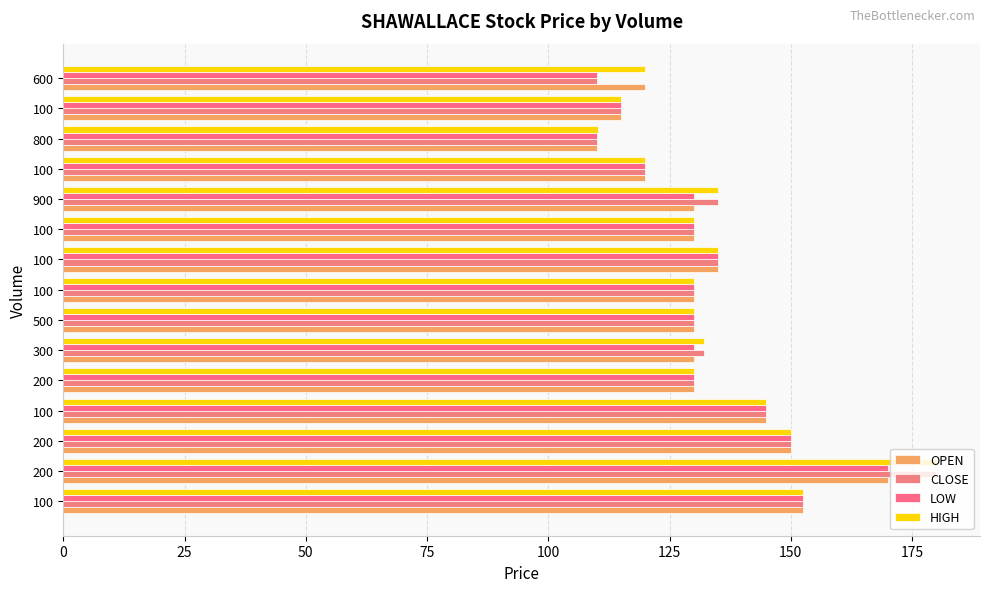

Count the number of data series in this chart.

4